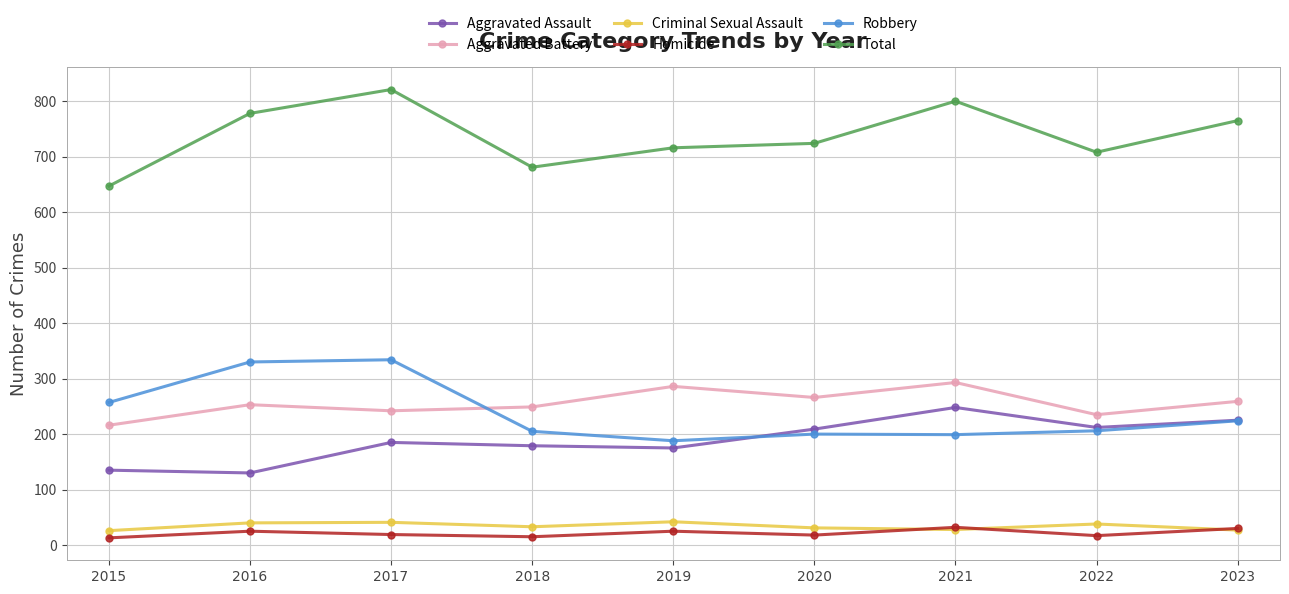

Rank the categories by Total value from highest to lowest.

2017, 2021, 2016, 2023, 2020, 2019, 2022, 2018, 2015